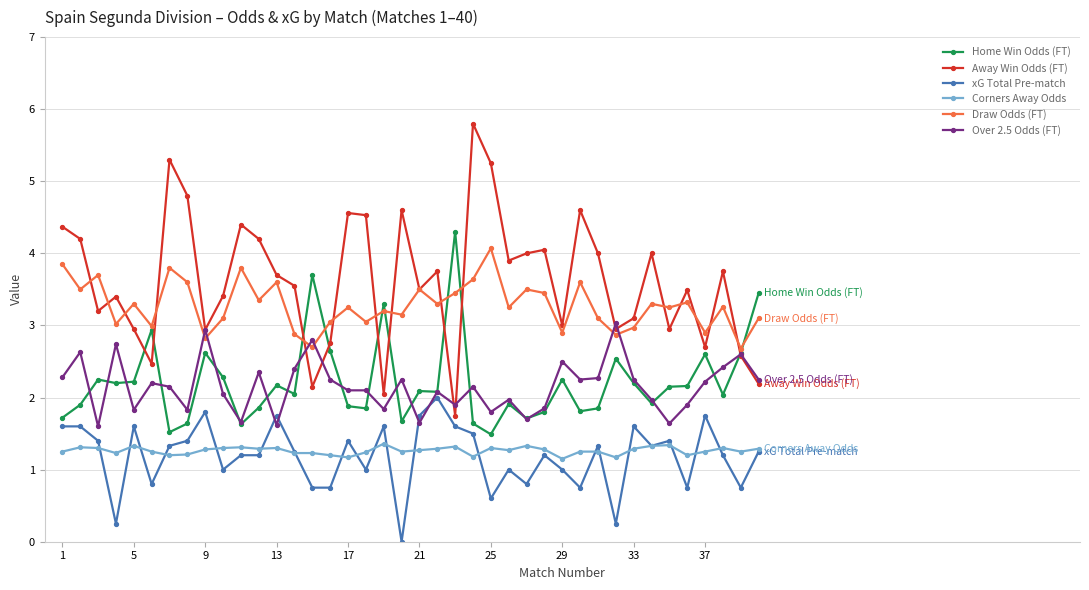

Which series has the largest total across all categories?

Away Win Odds (FT)